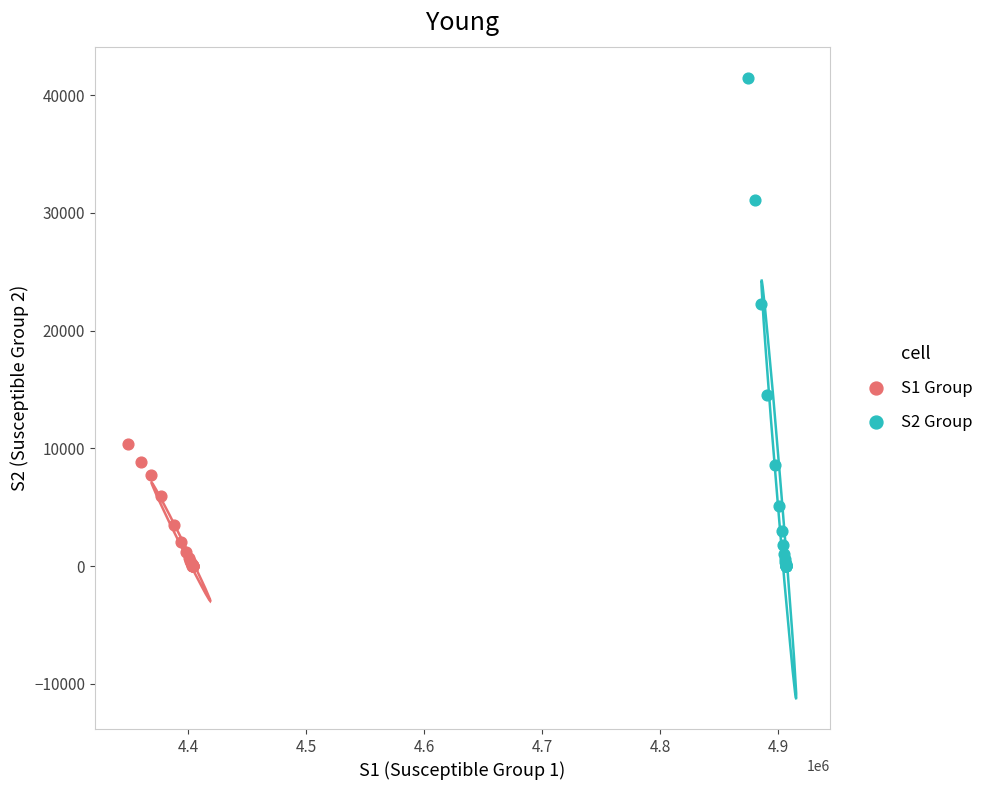

Which series has the largest Y range (max minus min)?

S2 Group